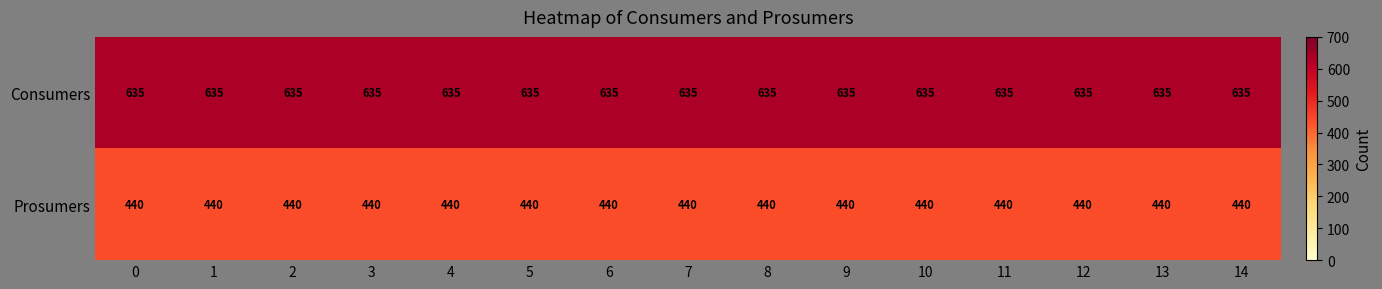

What is the greatest value displayed?

635